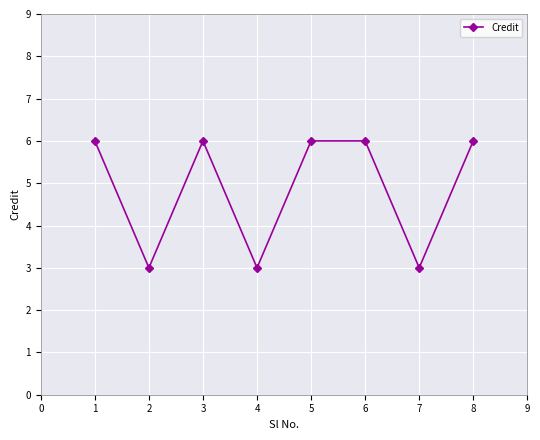

What is the sum of all values?

39